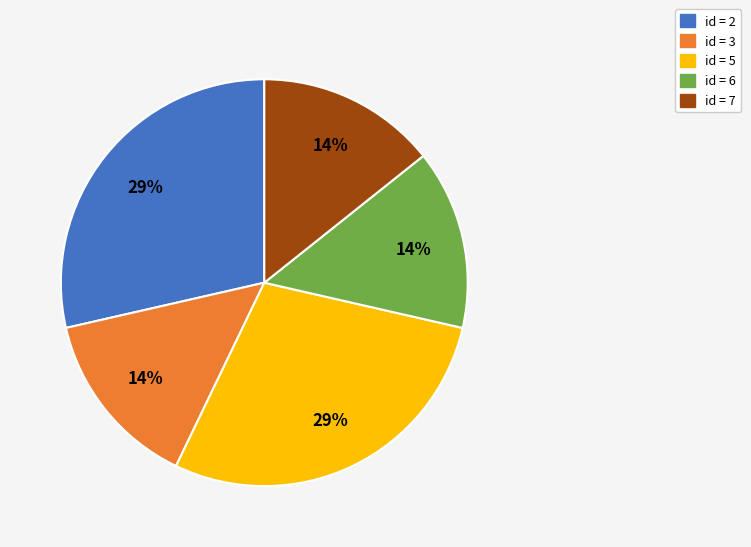

Does any single category account for the majority?

No